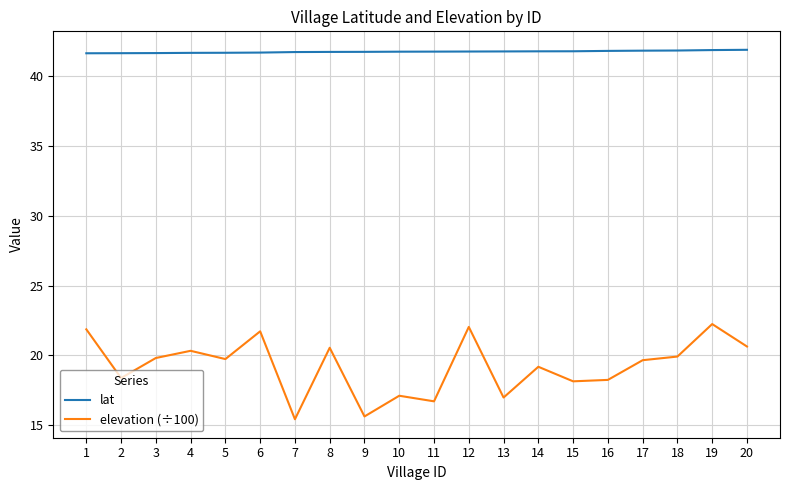

How many lines are shown in the chart?

2